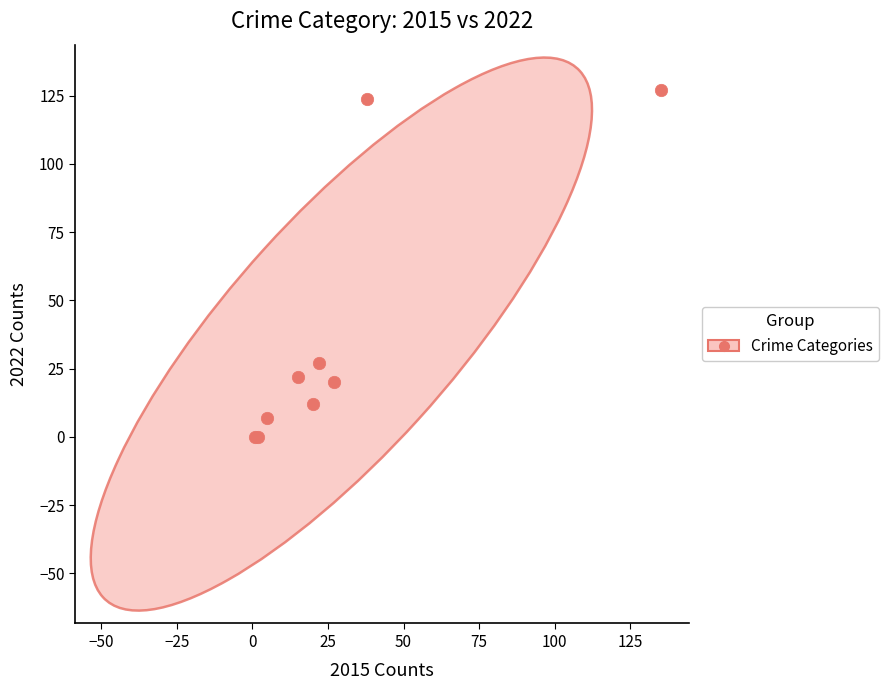

What Y value in the scatter plot is closest to 63?

27